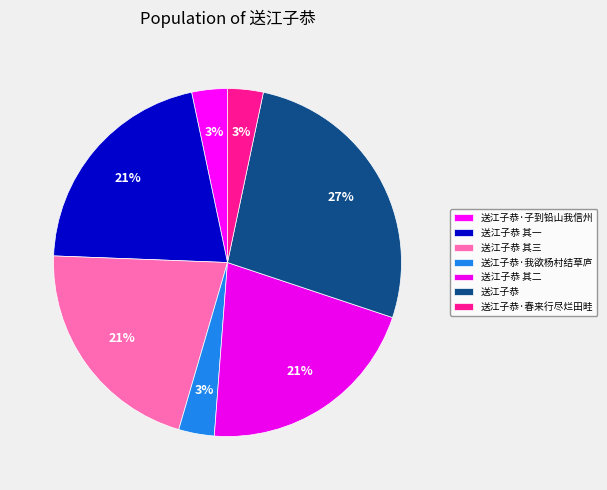

To the nearest percent, what portion does 送江子恭 represent?

27%